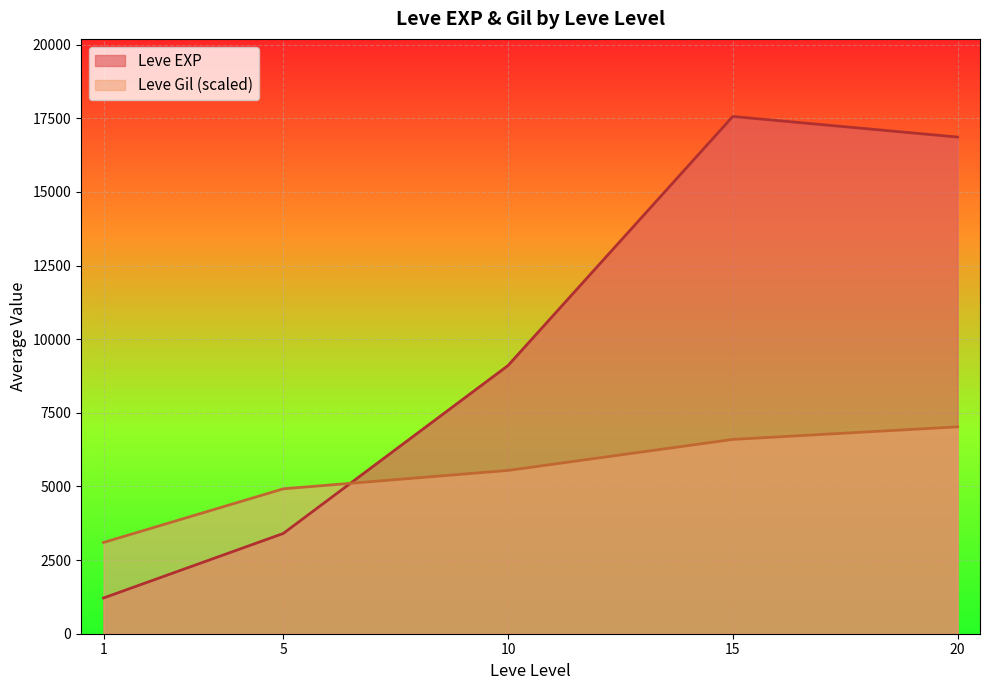

The value of Leve Gil (scaled) at 20 is 7025.3. True or false?

True